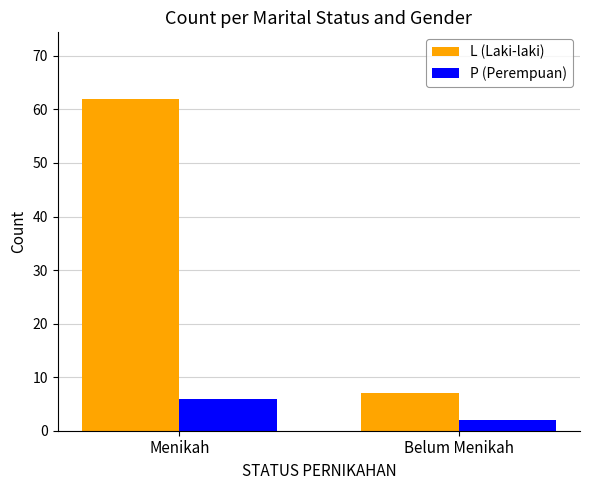

Rank the series by their maximum value, from lowest to highest.

P (Perempuan), L (Laki-laki)